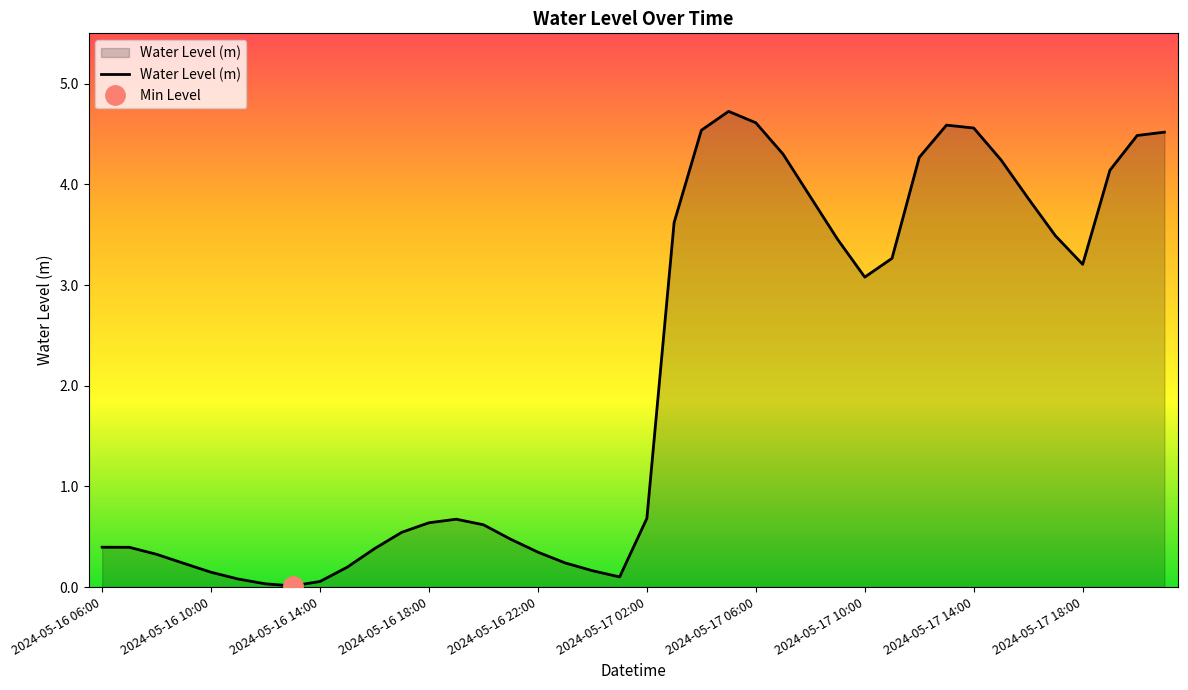

What value does the data have at 2024-05-16 16:00?

0.4